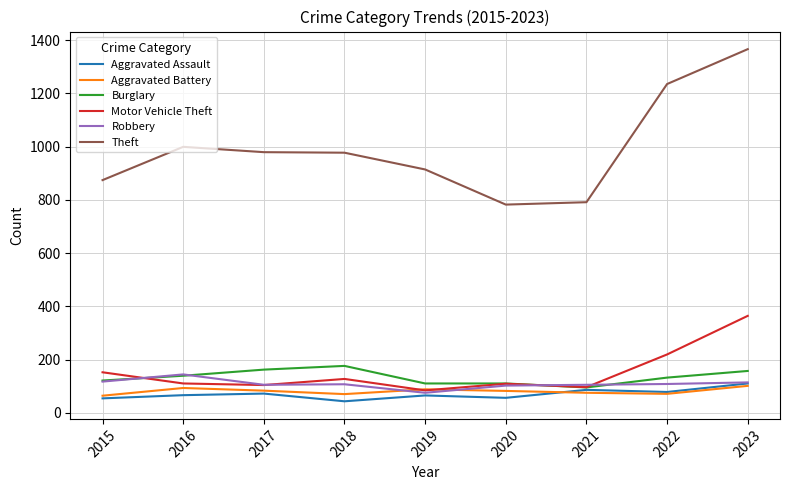

What is the total value across all series at 2015?

1382